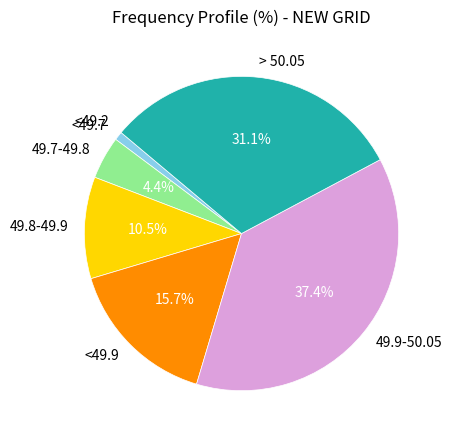

True or false: 49.7-49.8 accounts for 4% of the total.

True